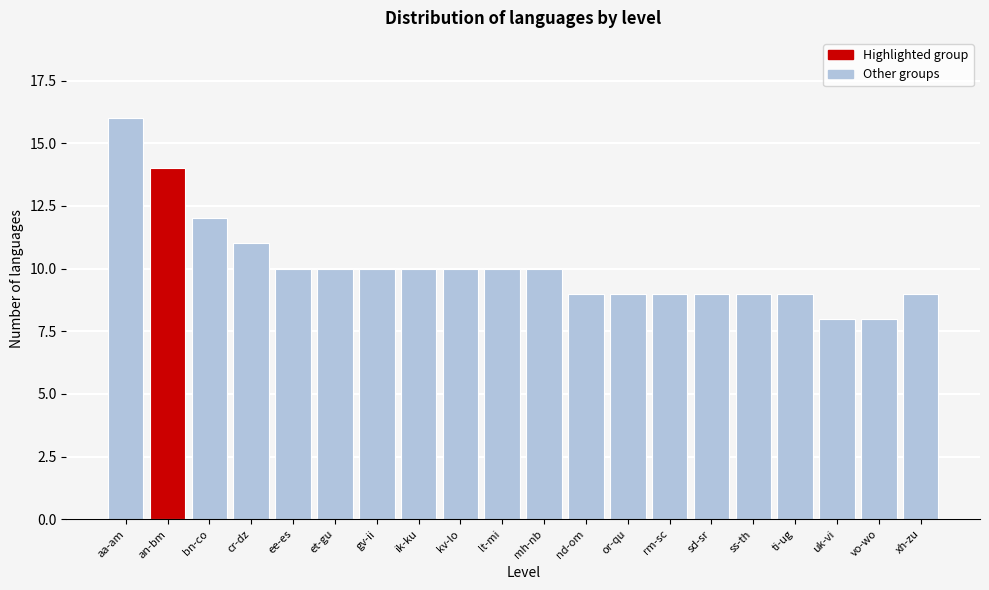

Reading right to left, what are all the values shown in this chart?

xh-zu=9	vo-wo=8	uk-vi=8	ti-ug=9	ss-th=9	sd-sr=9	rm-sc=9	or-qu=9	nd-om=9	mh-nb=10	lt-mi=10	kv-lo=10	ik-ku=10	gv-ii=10	et-gu=10	ee-es=10	cr-dz=11	bn-co=12	an-bm=14	aa-am=16